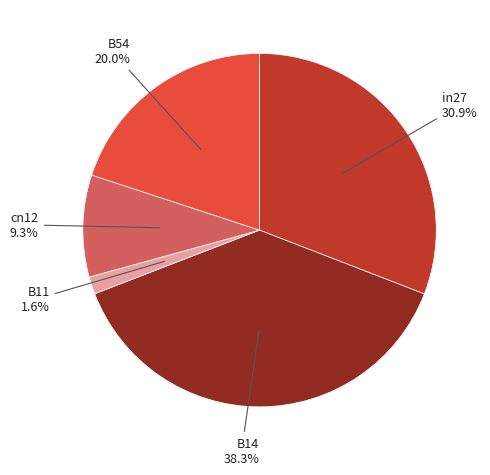

Count the number of slices in the pie.

5